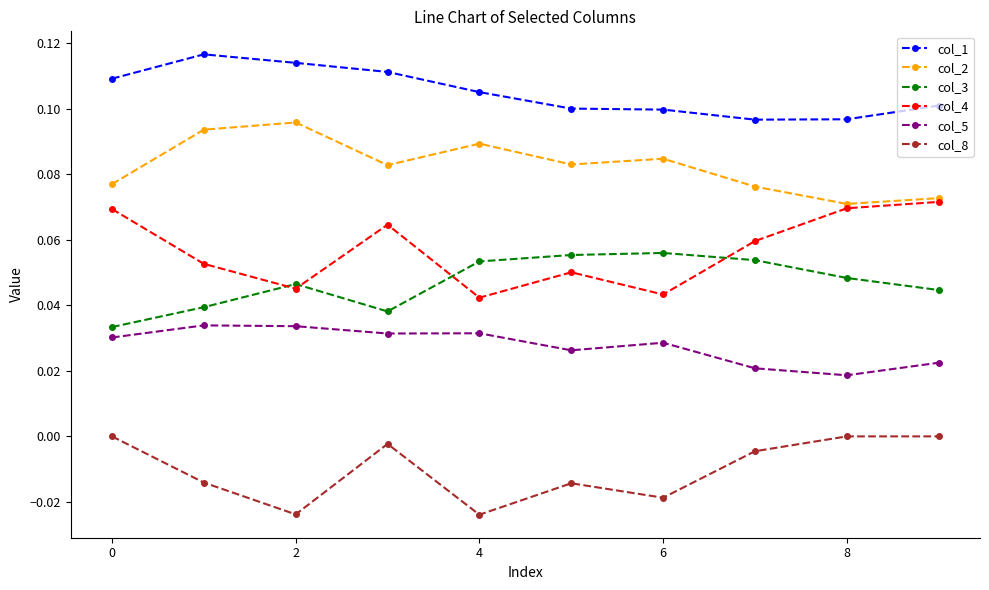

True or false: col_5 has more than 1 interior local peaks.

True